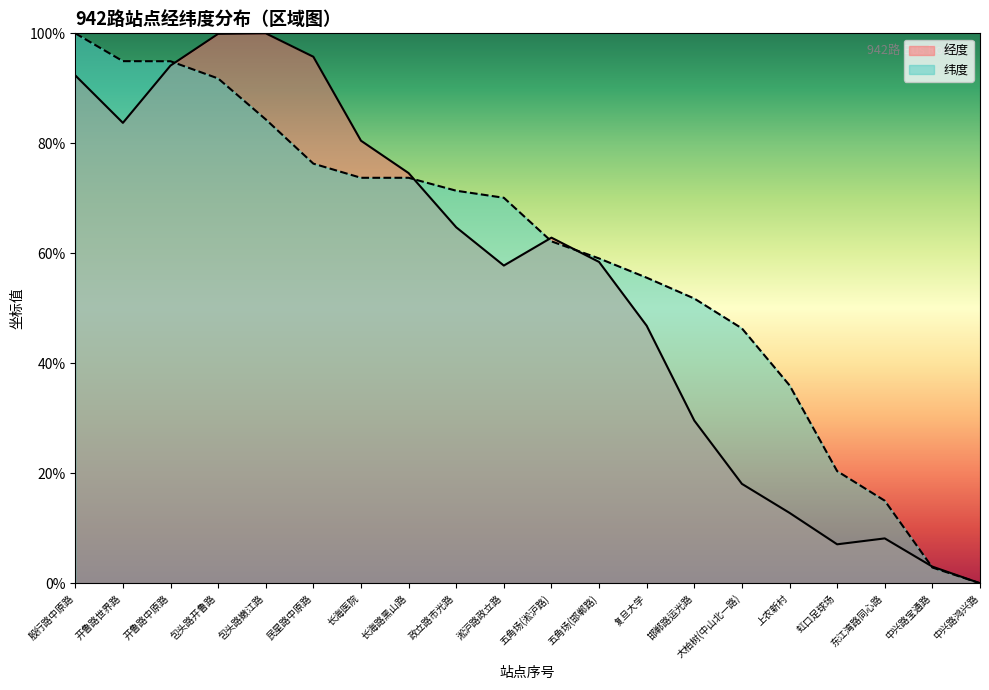

Reading left to right, transcribe all the data shown in this chart.

经度: 0.9	0.8	0.9	1.0	1.0	1.0	0.8	0.7	0.6	0.6	0.6	0.6	0.5	0.3	0.2	0.1	0.1	0.1	0.0	0.0
纬度: 1.0	0.9	0.9	0.9	0.8	0.8	0.7	0.7	0.7	0.7	0.6	0.6	0.6	0.5	0.5	0.4	0.2	0.2	0.0	0.0